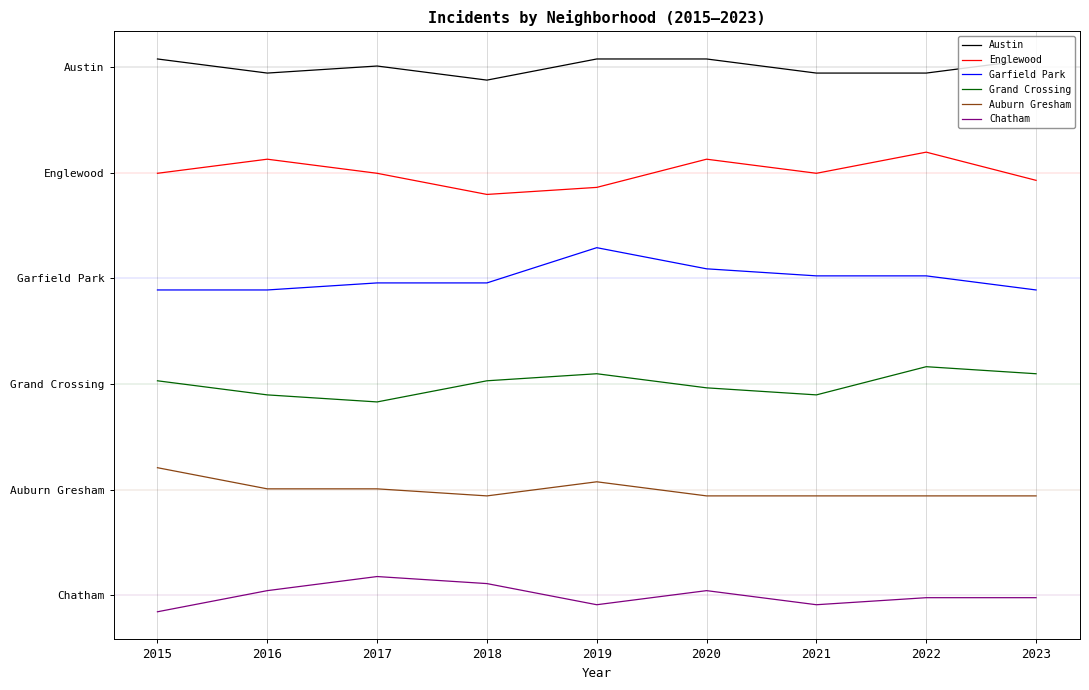

Between 2016 and 2021, which series saw the biggest shift?

Englewood